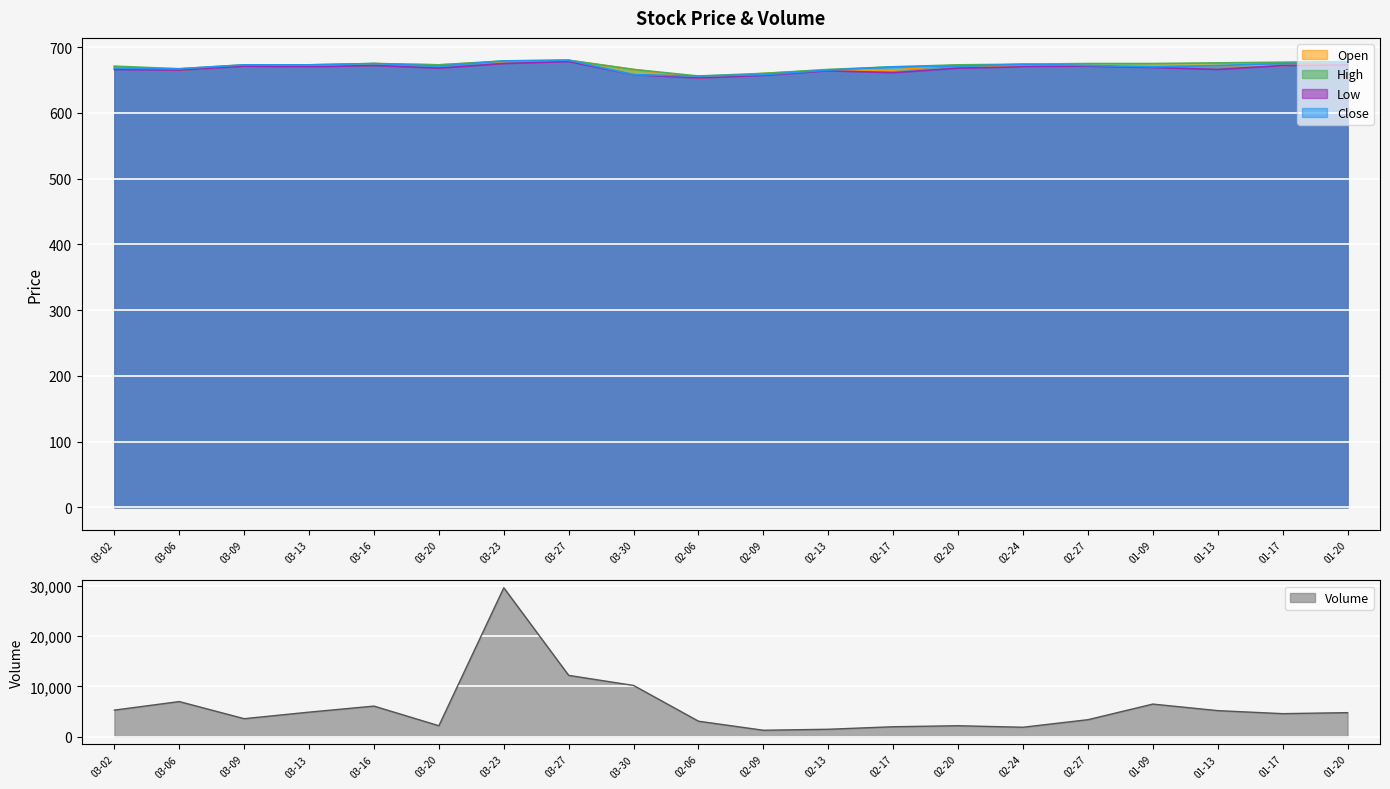

Between 2017-01 and 2017-02, which series saw the biggest shift?

Volume